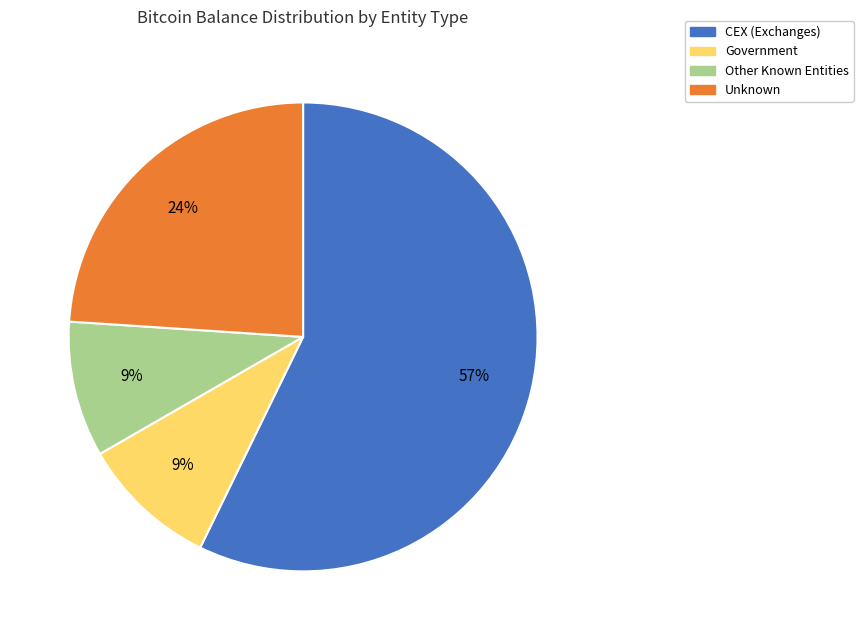

To the nearest percent, what is the difference between the largest and smallest slice percentages?

48%